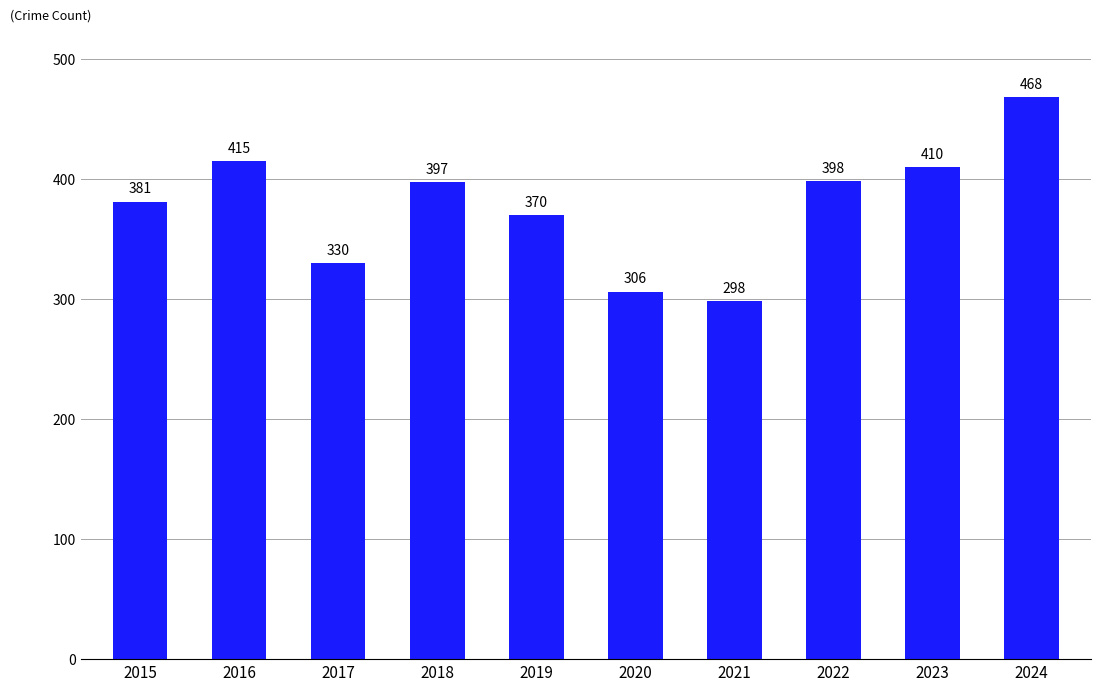

At which category does the chart reach its peak across all series?

2024